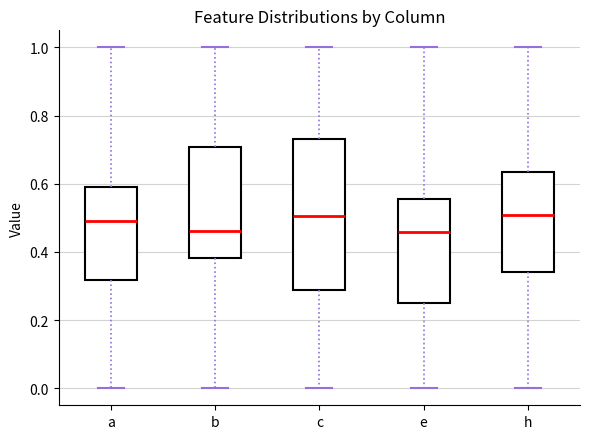

Comparing the boxes themselves (not the whiskers), which one is the tallest?

c